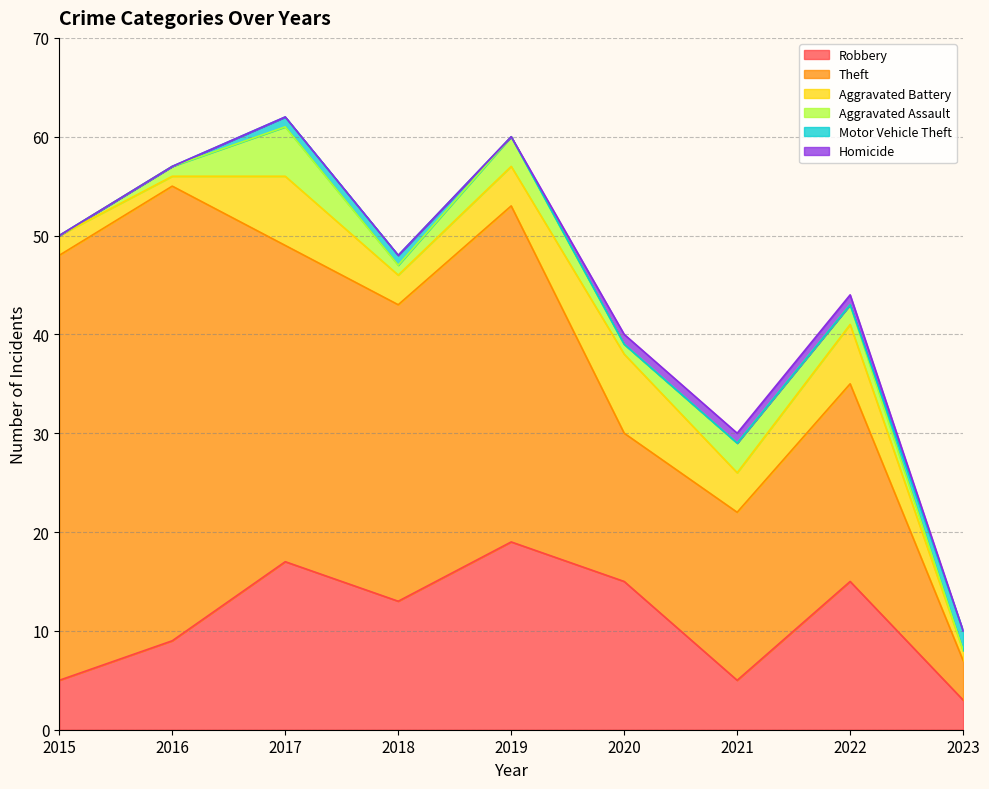

Reading right to left, list all the values displayed in this chart.

Robbery: 2023=3	2022=15	2021=5	2020=15	2019=19	2018=13	2017=17	2016=9	2015=5
Theft: 2023=4	2022=20	2021=17	2020=15	2019=34	2018=30	2017=32	2016=46	2015=43
Aggravated Battery: 2023=1	2022=6	2021=4	2020=8	2019=4	2018=3	2017=7	2016=1	2015=2
Aggravated Assault: 2023=0	2022=2	2021=3	2020=1	2019=3	2018=1	2017=5	2016=1	2015=0
Motor Vehicle Theft: 2023=2	2022=0	2021=0	2020=0	2019=0	2018=1	2017=1	2016=0	2015=0
Homicide: 2023=0	2022=1	2021=1	2020=1	2019=0	2018=0	2017=0	2016=0	2015=0